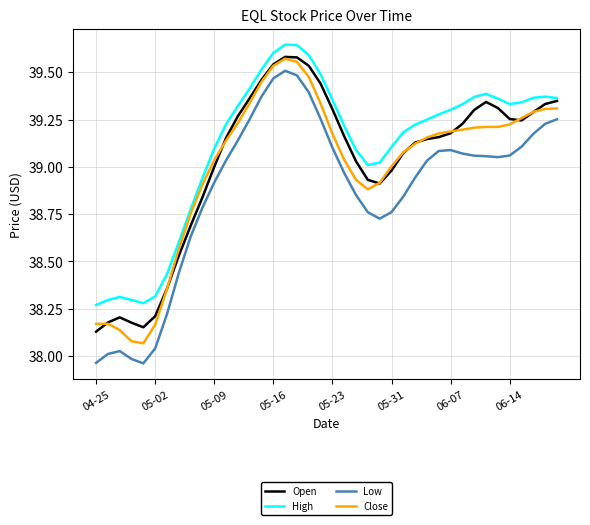

True or false: Open and Low intersect in this chart.

False